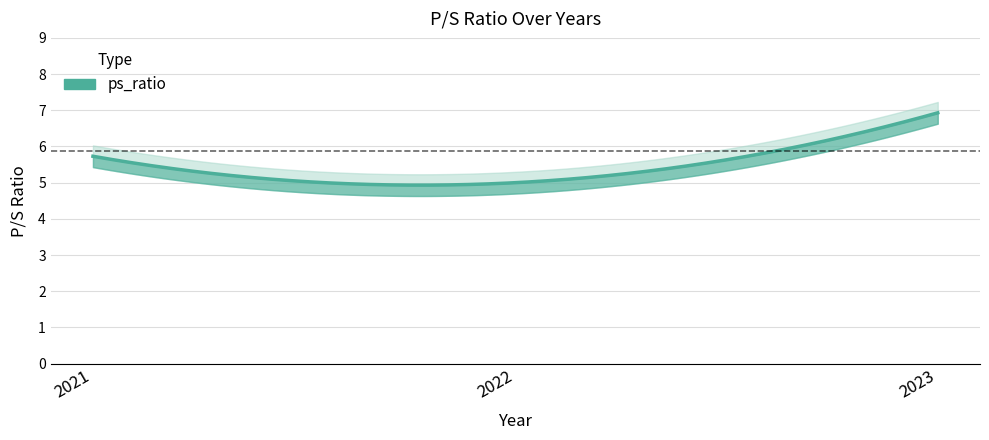

What is the smallest value displayed?

5.0